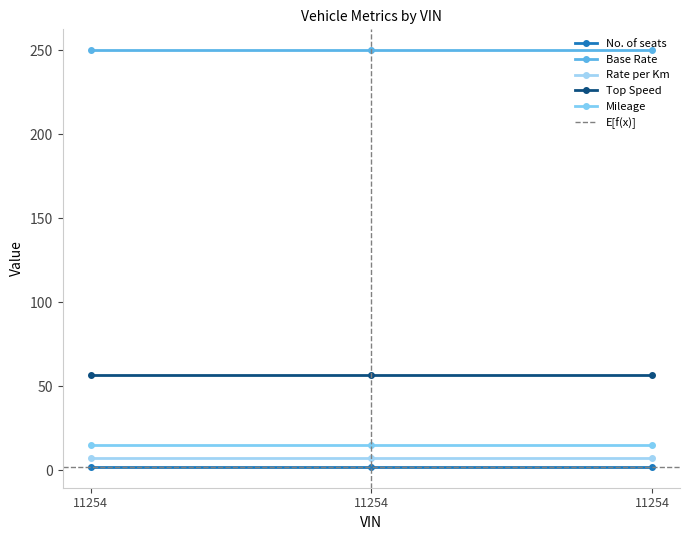

What is the smallest value displayed?

2.0